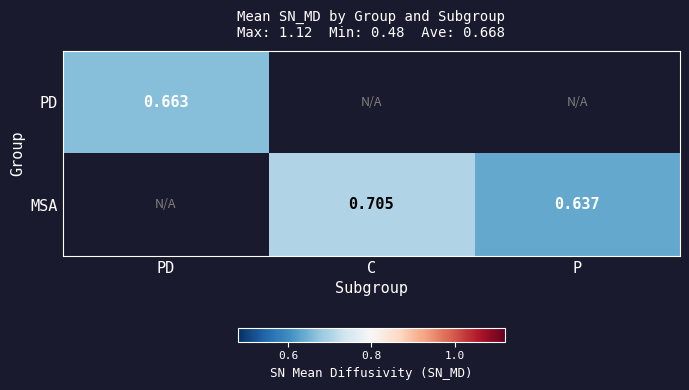

At how many categories does at least one series exceed 0?

3